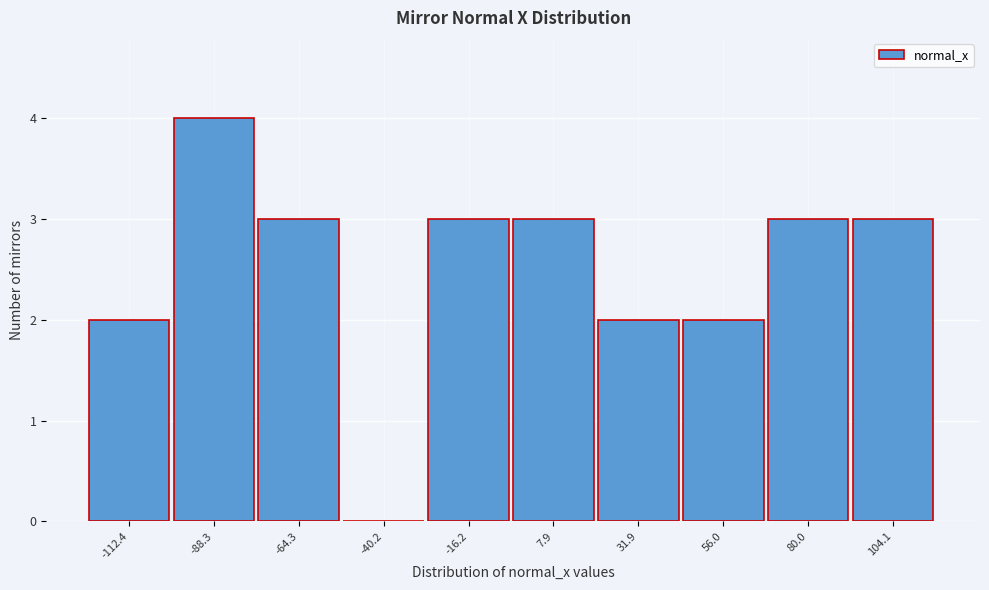

Reading left to right, extract all data points from this chart.

-112.4=2	-88.3=4	-64.3=3	-40.2=0	-16.2=3	7.9=3	31.9=2	56.0=2	80.0=3	104.1=3